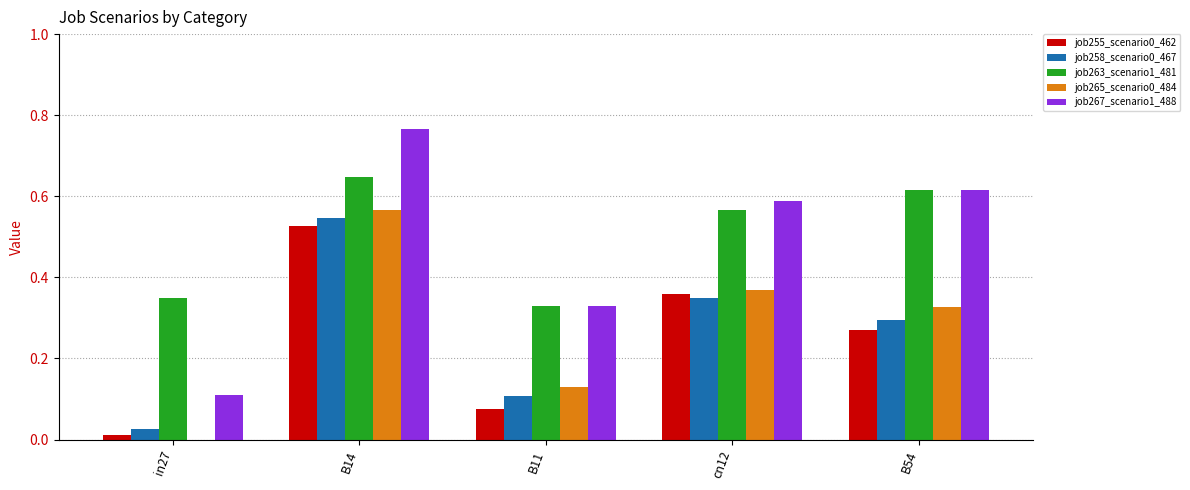

Which series has the largest total across all categories?

job263_scenario1_481